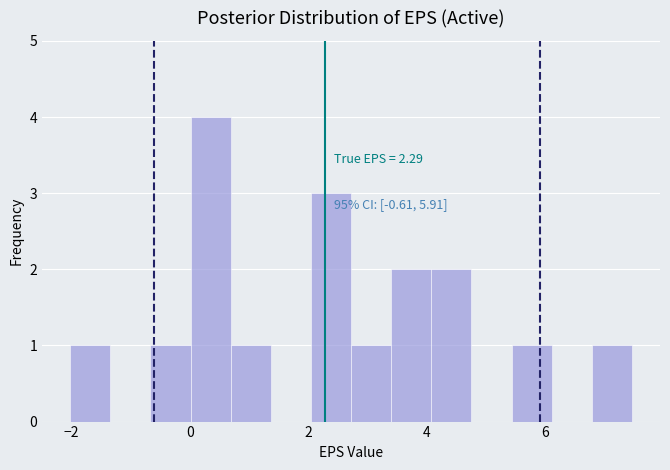

Read against the x-axis, roughly where is the centre of the tallest bar?

0.4